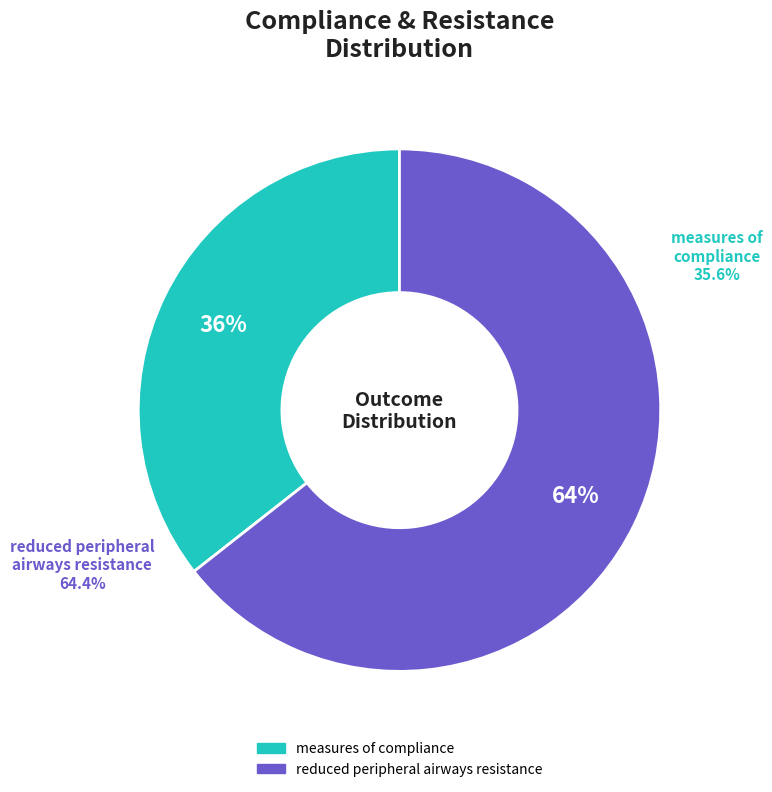

What percentage do measures of compliance and reduced peripheral airways resistance together represent?

100.0%